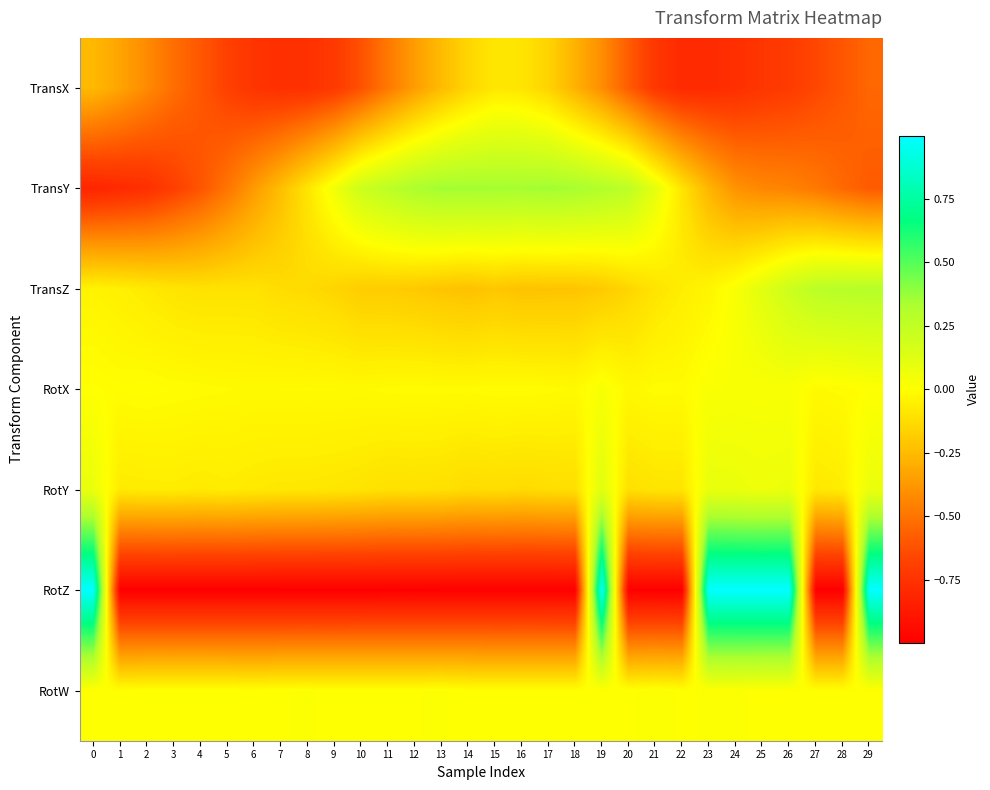

Rank the series at 25 from highest to lowest value.

RotZ, TransZ, RotY, RotX, RotW, TransY, TransX